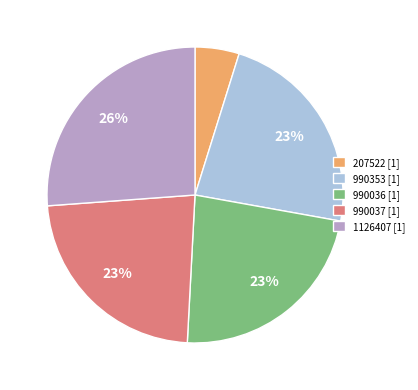

To the nearest percent, what portion does 207522 represent?

5%